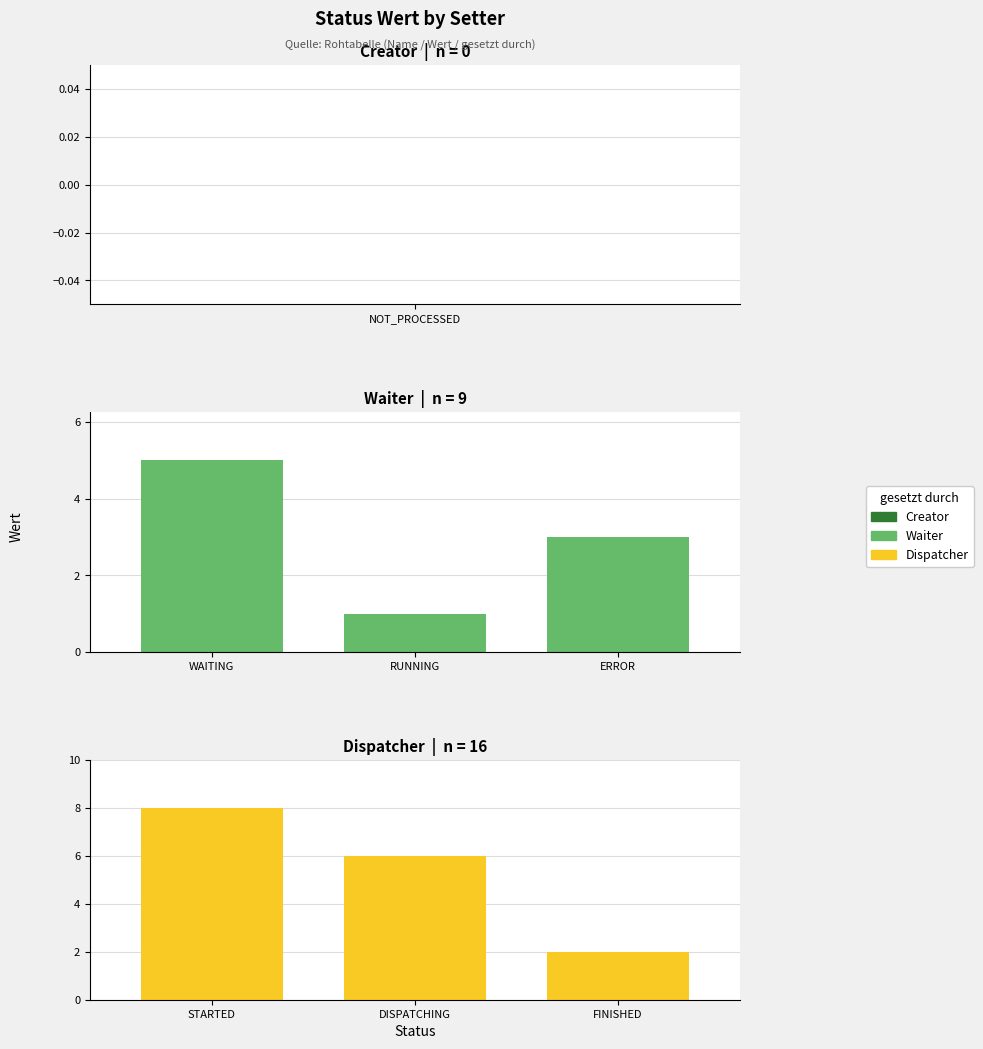

What position from the right is 2?

1